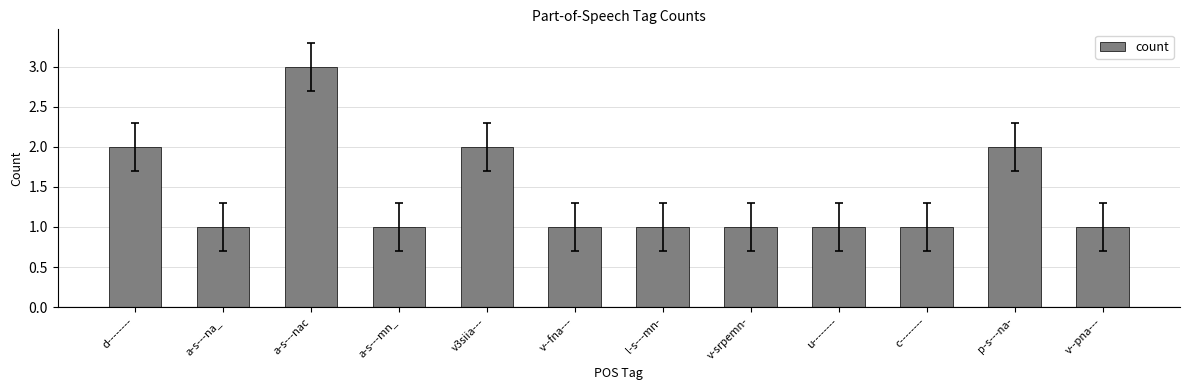

Which category has the highest value across all series?

a-s---nac